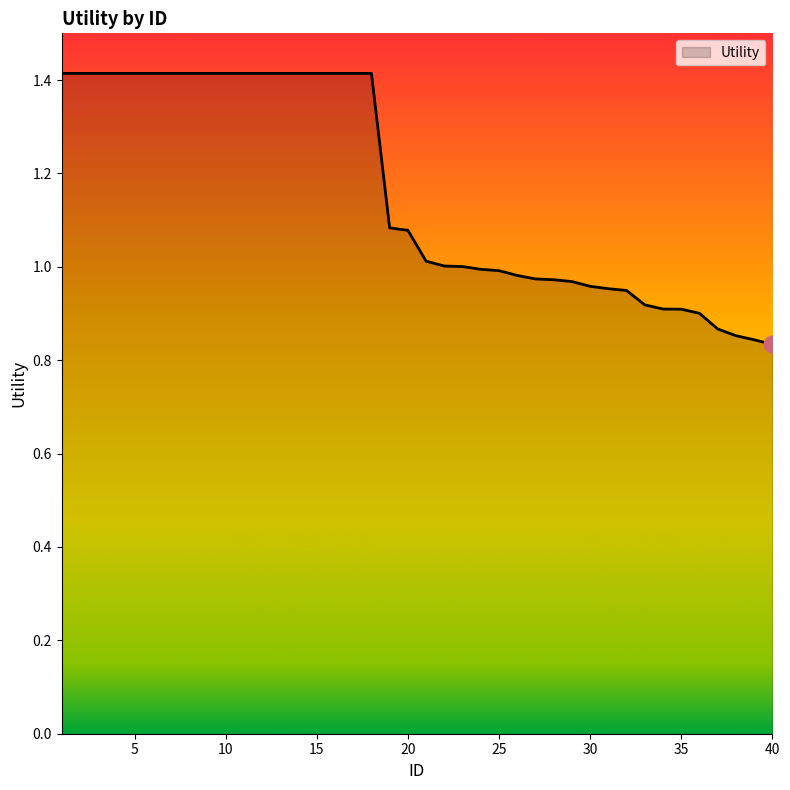

What is the difference between the maximum and minimum values?

0.6